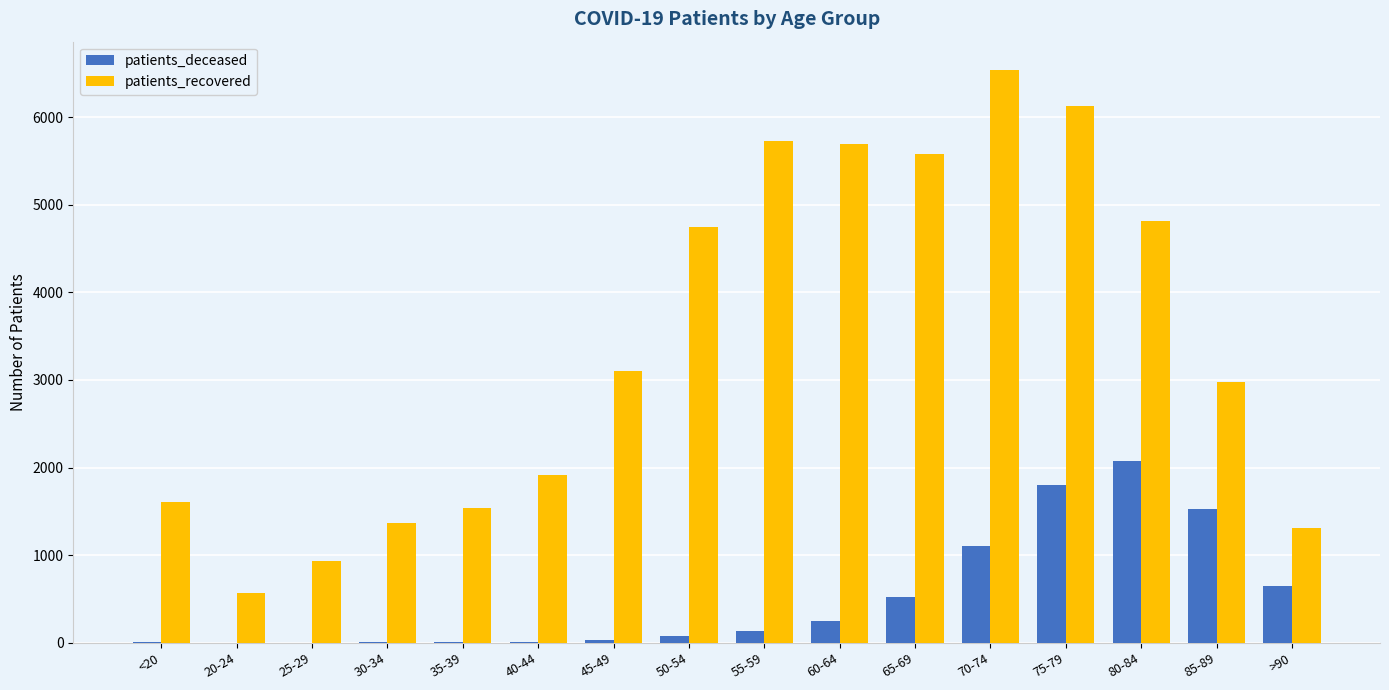

Where is patients_recovered nearest to the value 3550?

45-49